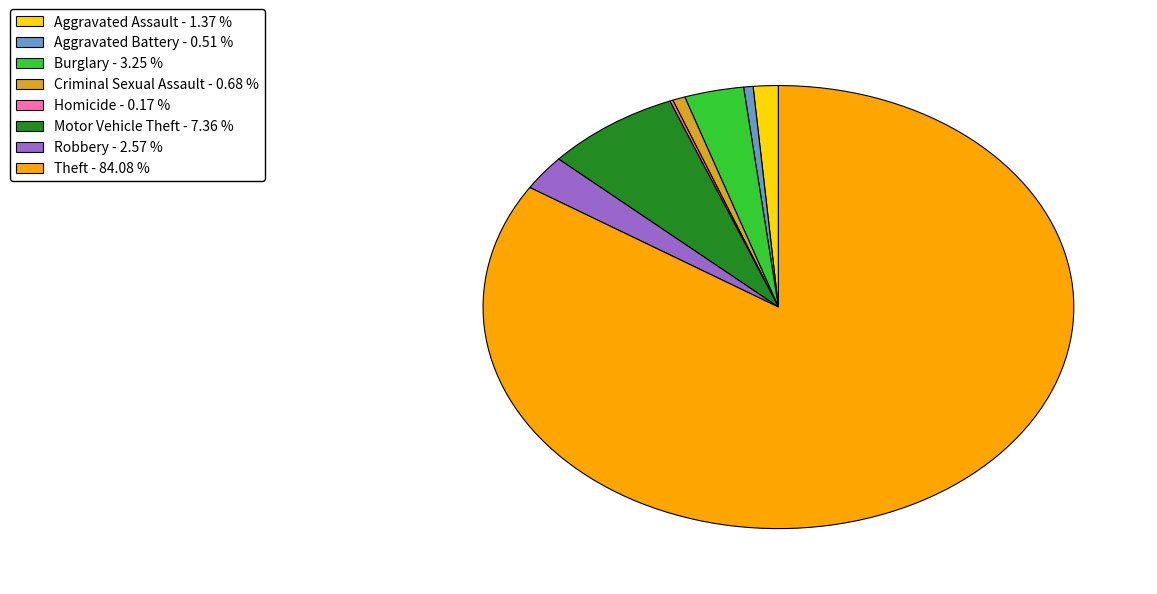

Which category accounts for the majority?

Theft